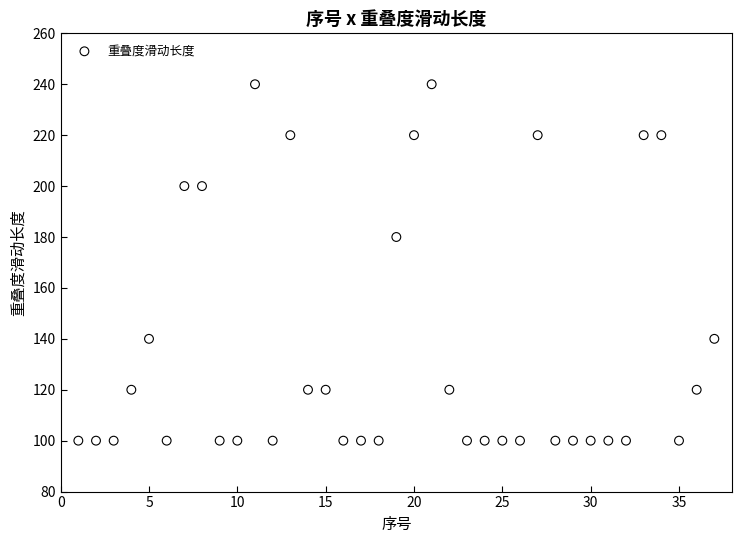

What Y value in the scatter plot is closest to 170?

180